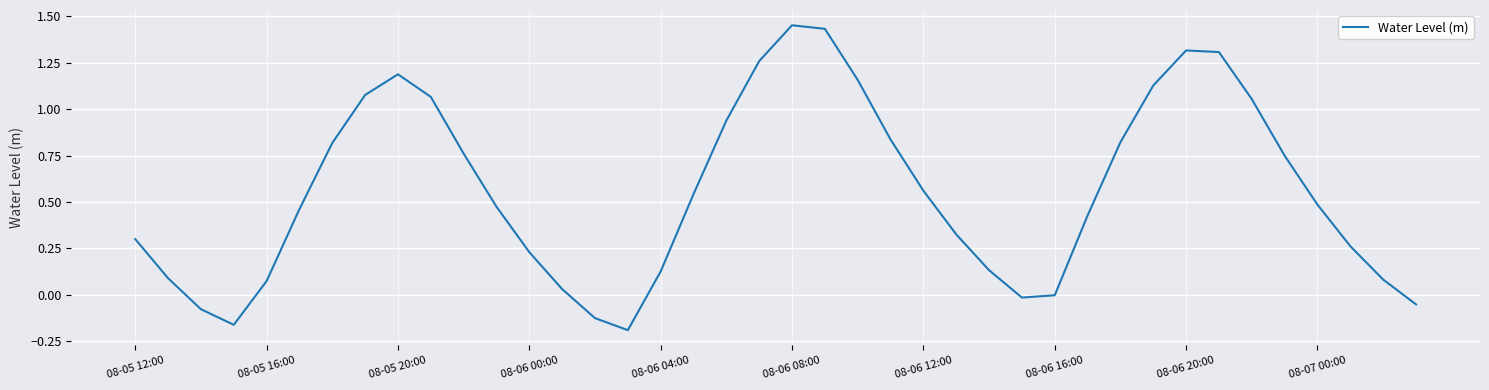

How many categories are shown in the chart?

40